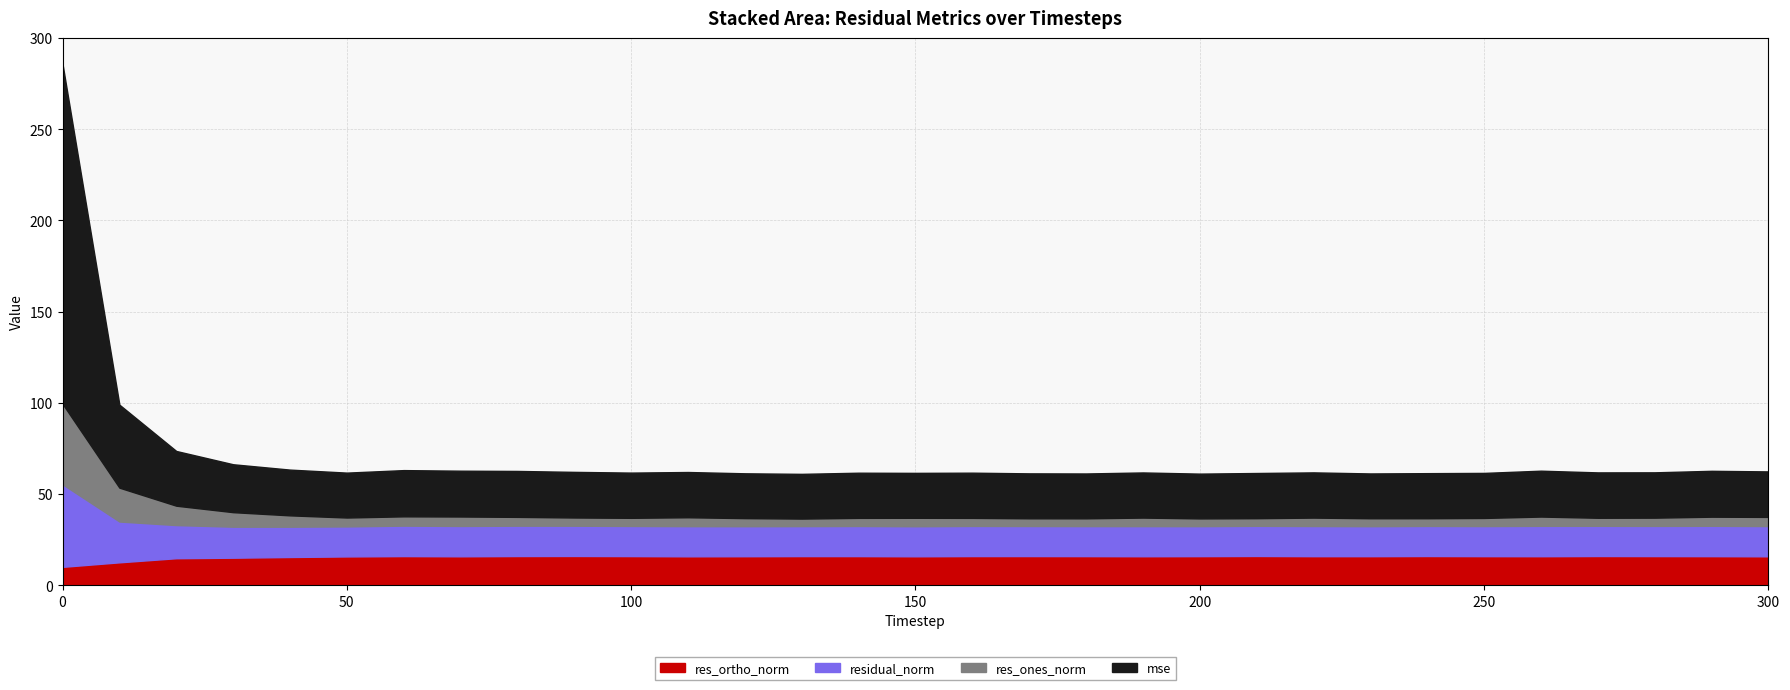

True or false: residual_norm has more than 2 interior local peaks.

True